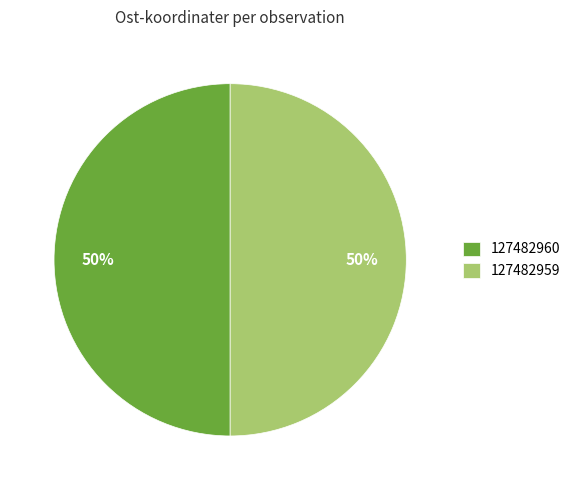

How many slices are in this pie chart?

2